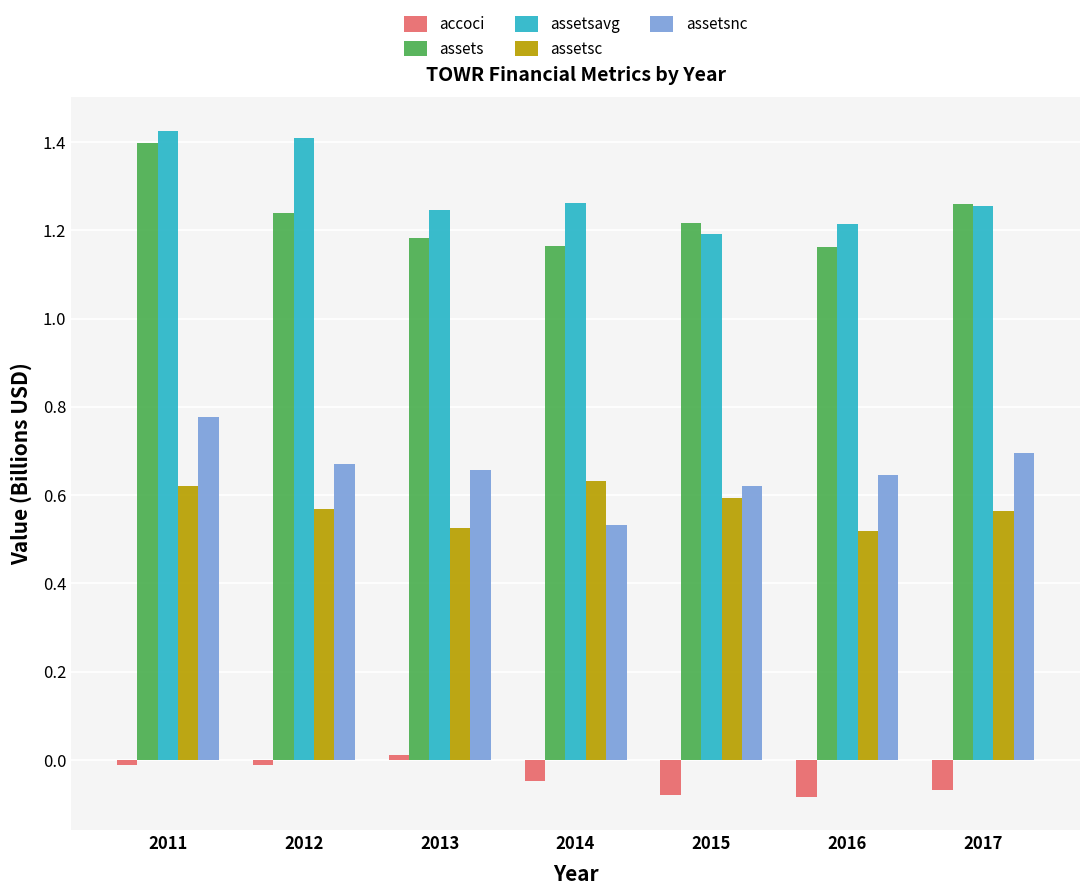

What is the difference between the maximum and minimum values in the assetsavg series?

0.2